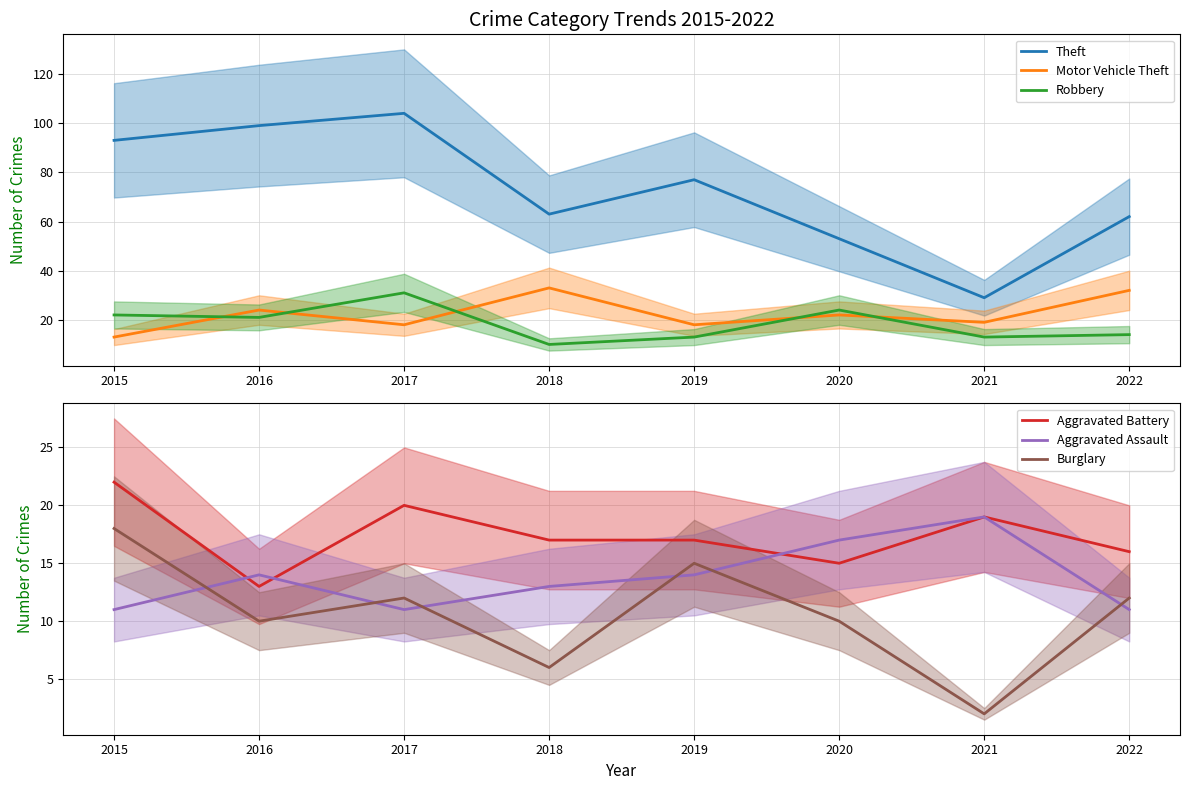

What is the value of the Motor Vehicle Theft point at the 3rd from the left?

18